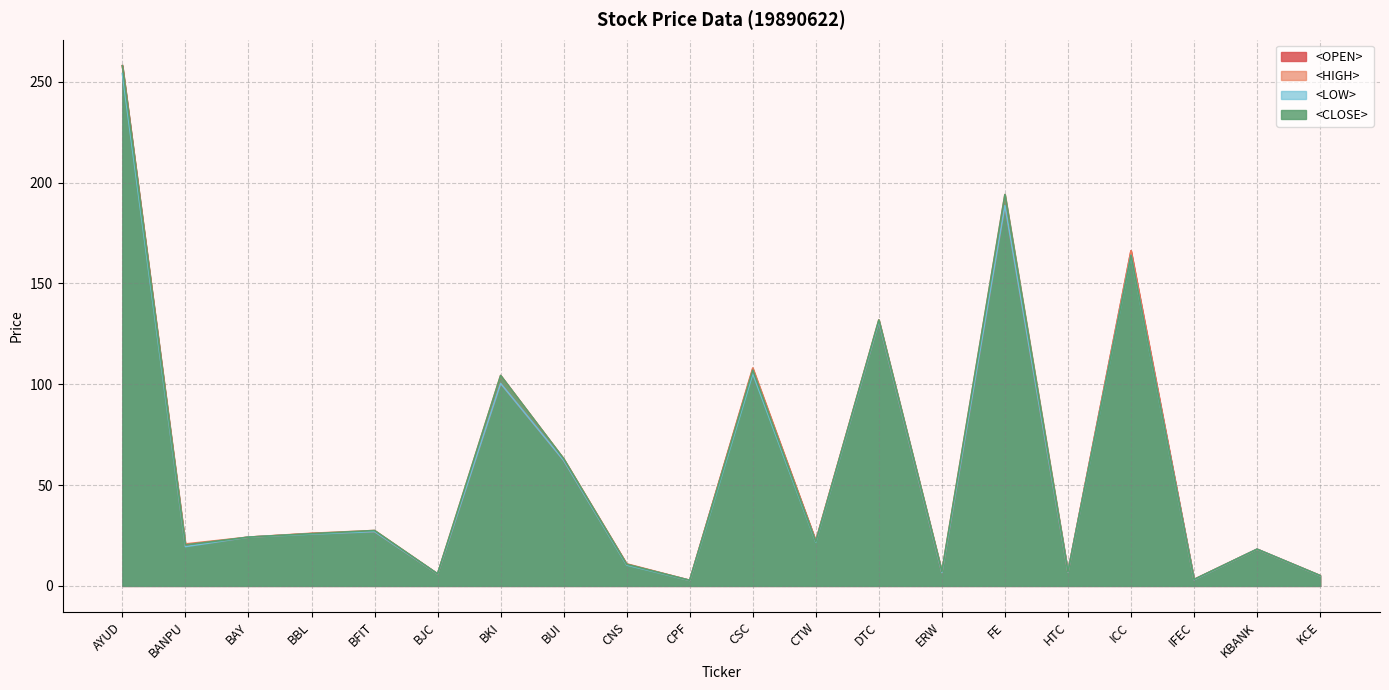

What are all the series names shown in the legend?

<OPEN>, <HIGH>, <LOW>, <CLOSE>